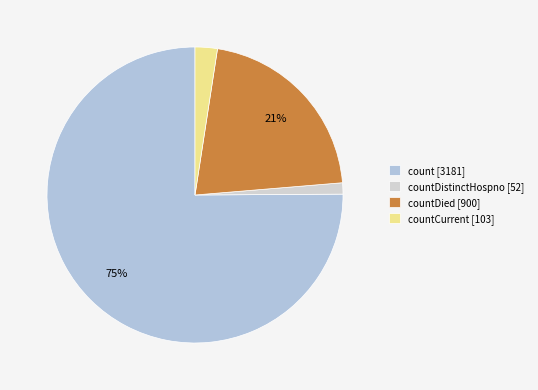

Count the number of slices in the pie.

4